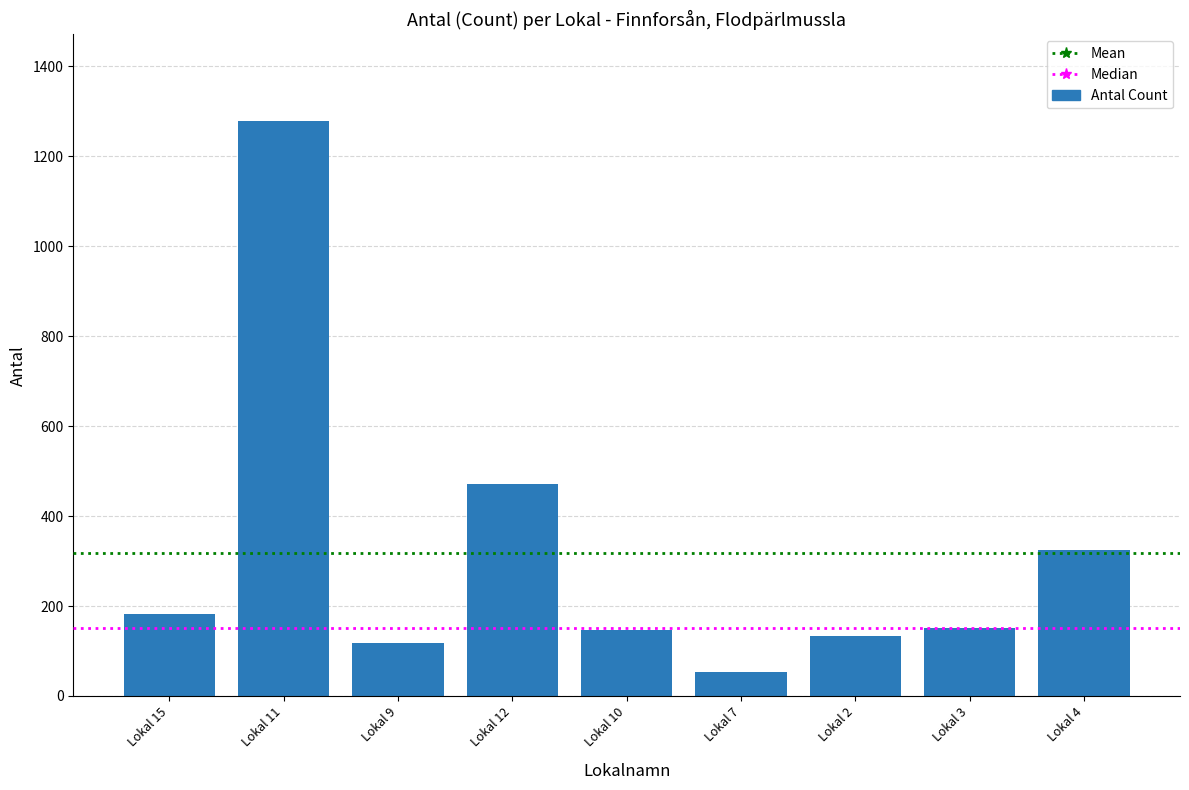

True or false: the data shows 152 at Lokal 3.

True